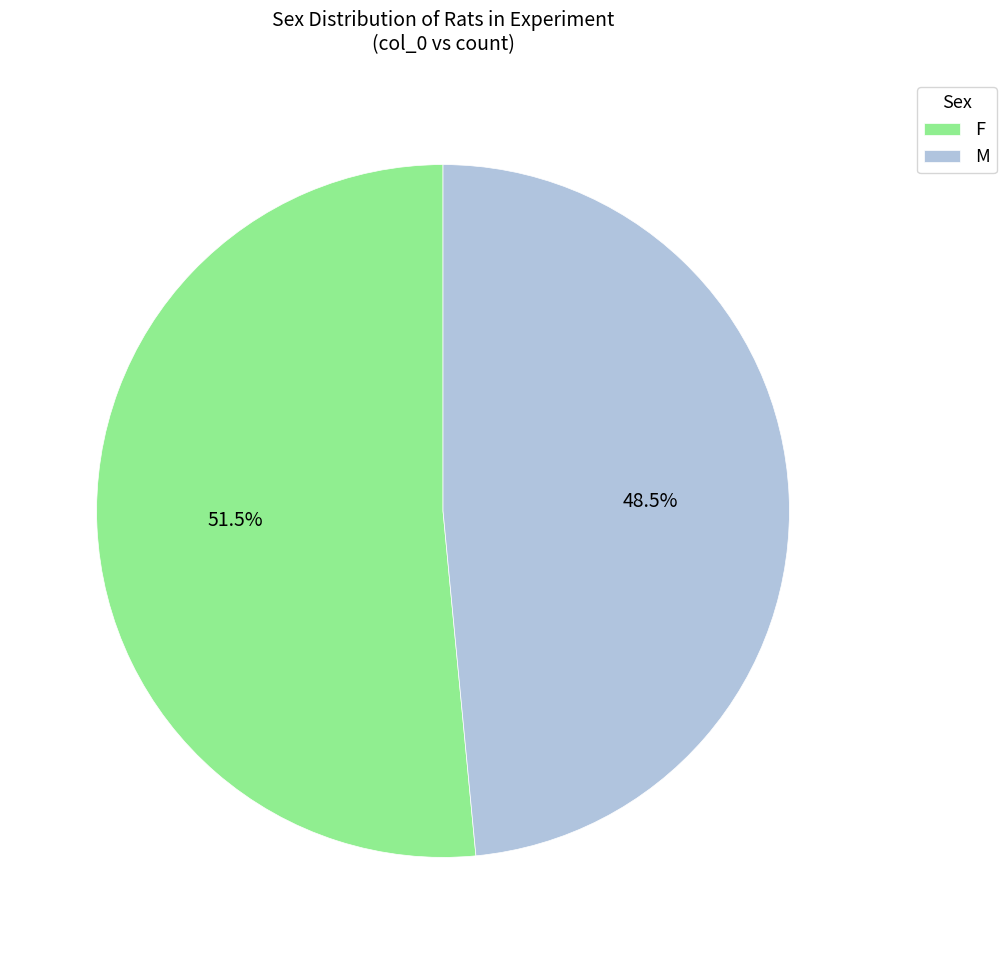

To the nearest percent, what is the difference between the largest and smallest slice percentages?

3%